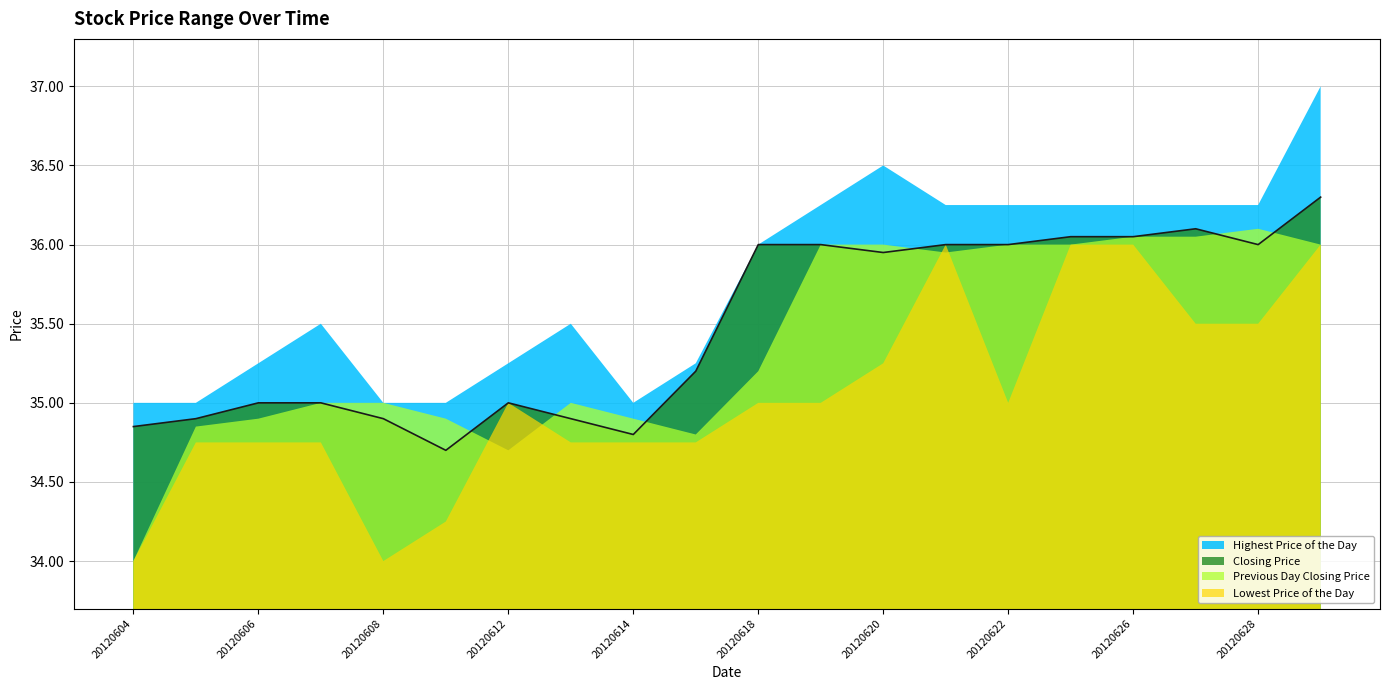

What is the sum of all Closing Price values?

709.7